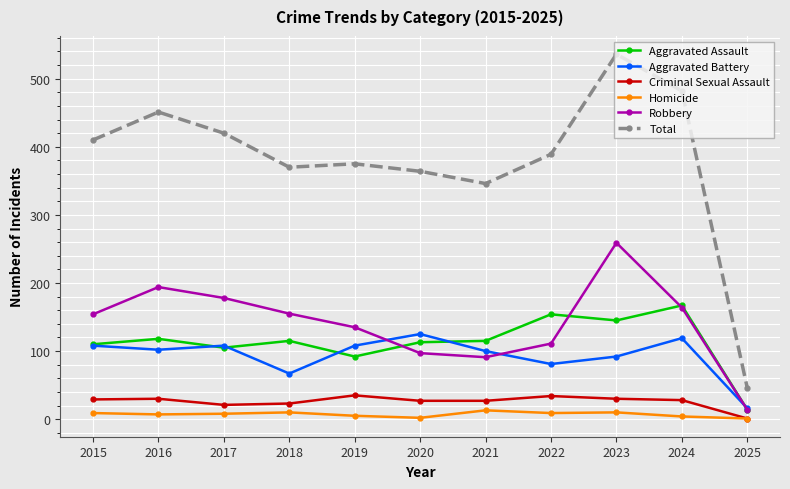

What is the value of the Homicide point at the 4th from the left?

10